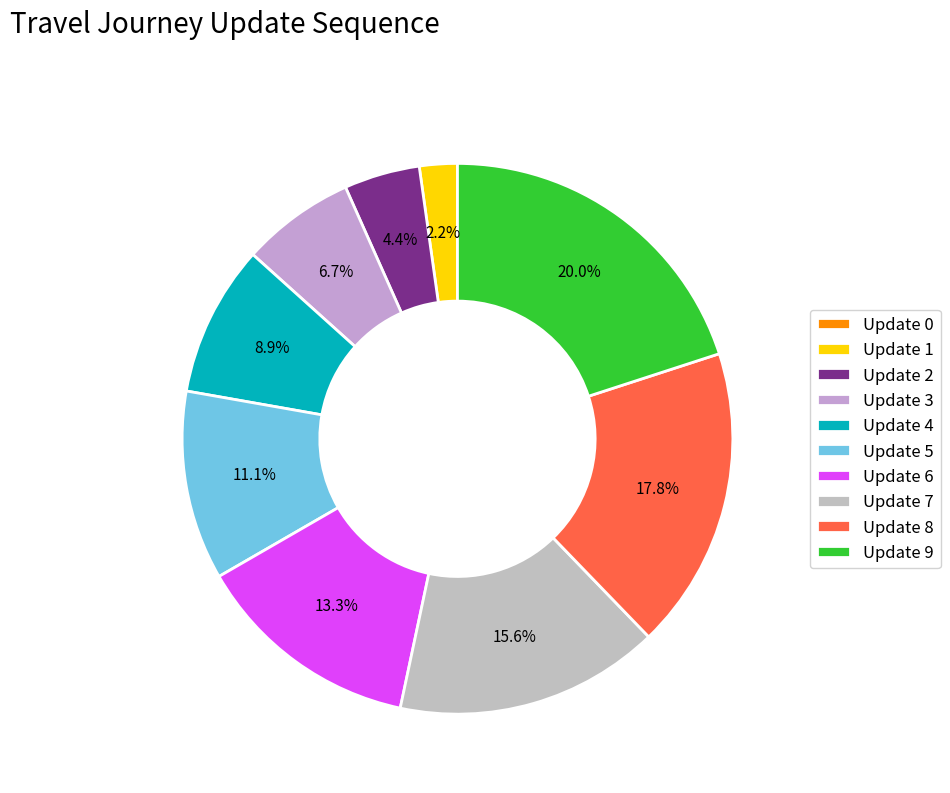

How many segments does this pie chart have?

10